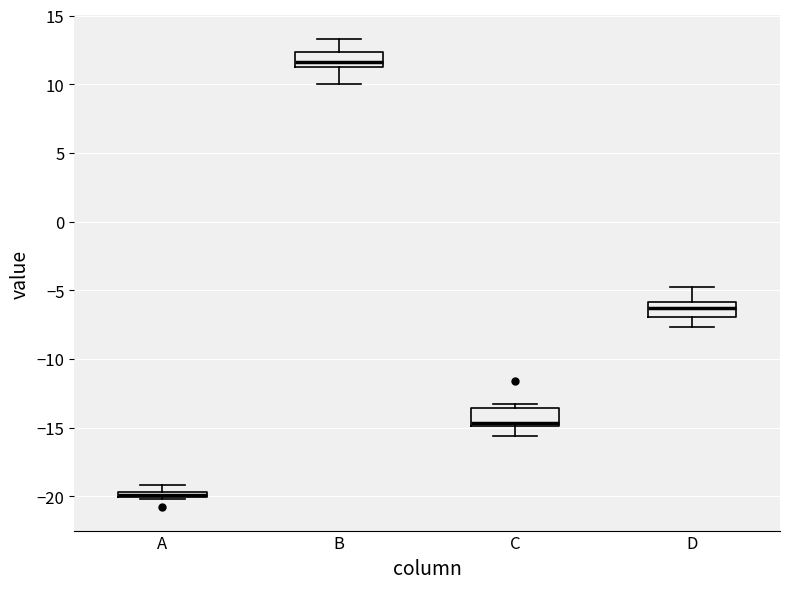

Which box's median line is the lowest?

A